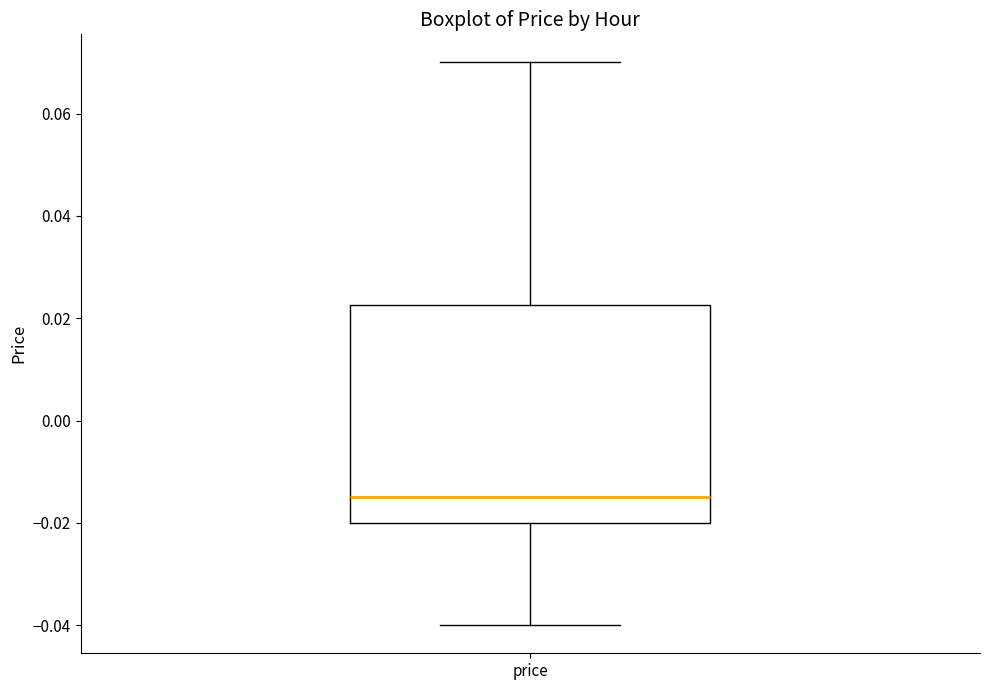

Transcribe this box plot: give where the median line is, the range the box spans, and where the two whiskers end, as read against the y-axis. The values are not printed on the chart, so give them approximately, as read against the axis.

median -0.014, box -0.020 to 0.022, whiskers -0.040 to 0.070